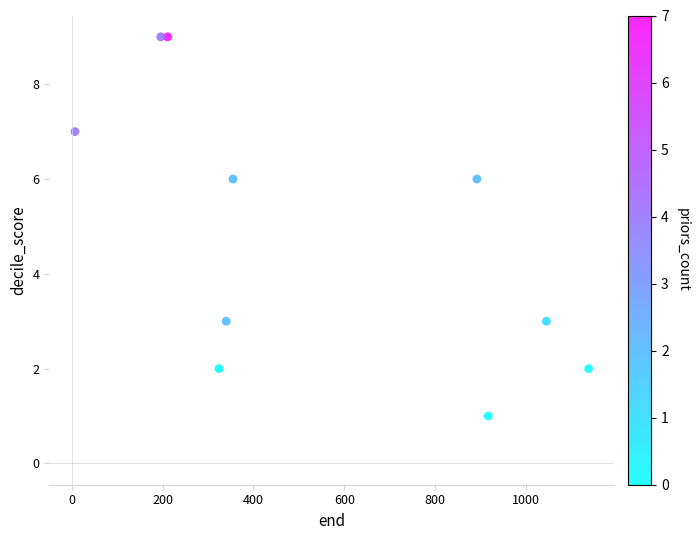

What is the average X value?

542